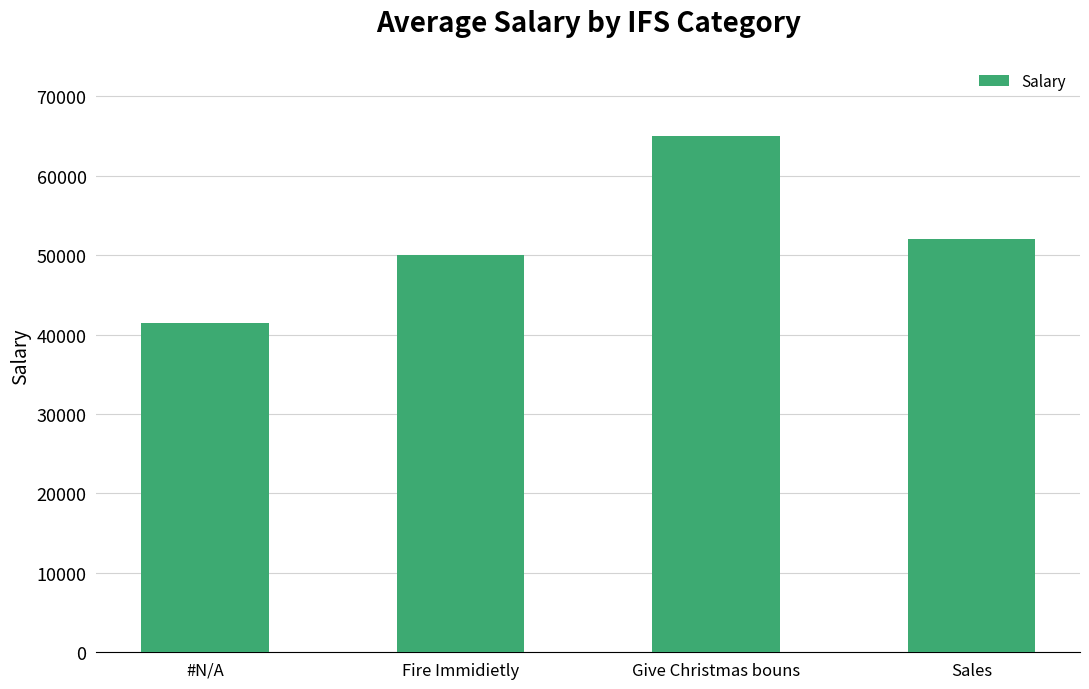

What position from the left is Fire Immidietly?

2